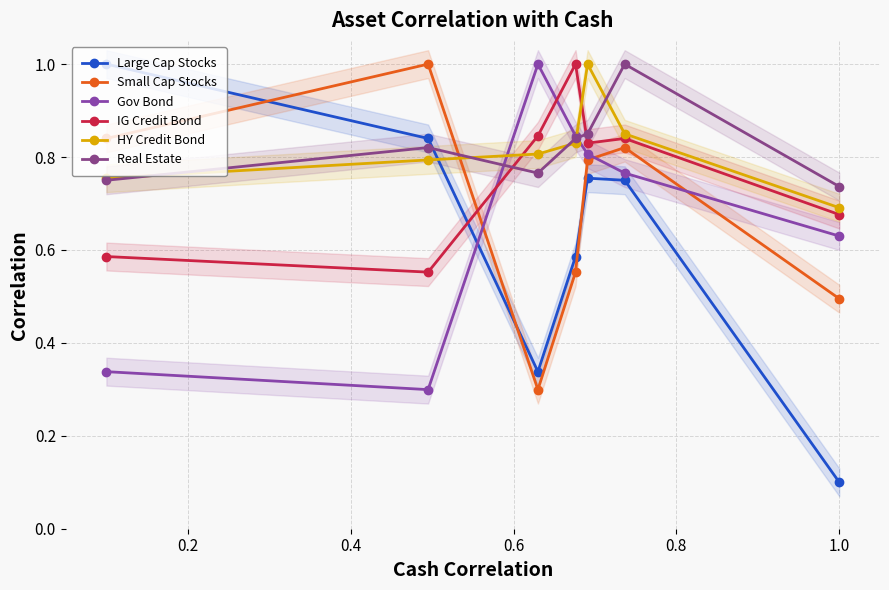

The value of Large Cap Stocks at 1.0 is 0.1. True or false?

False